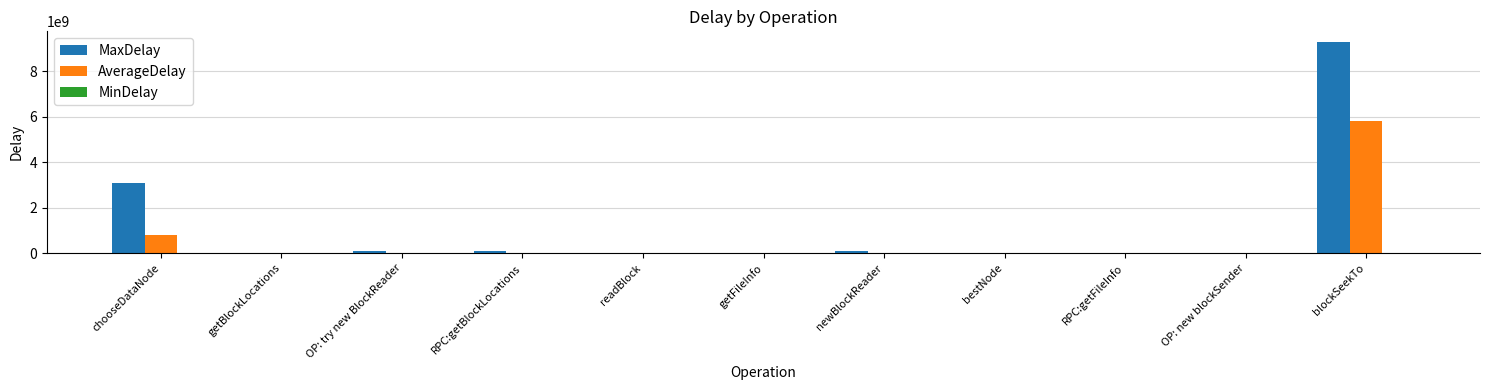

How many values in the AverageDelay series exceed 1683192?

6